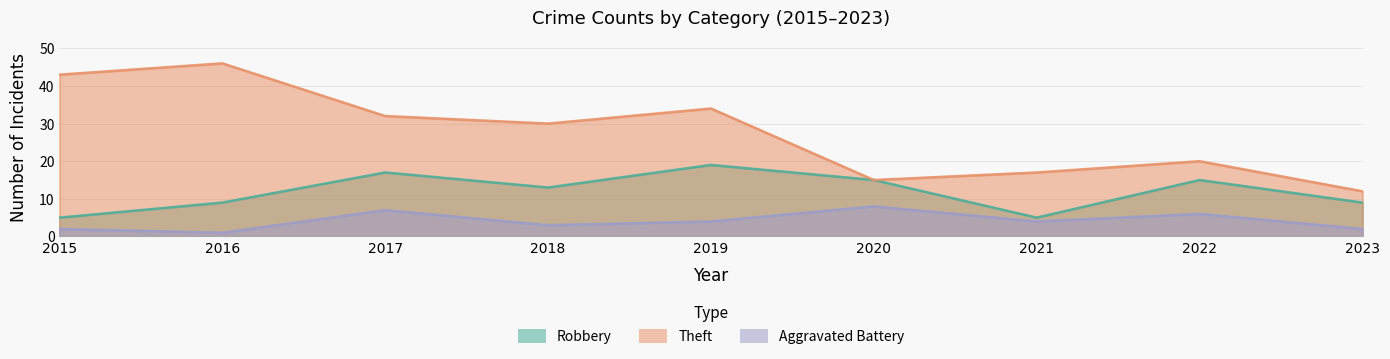

Which category has the highest value across all series?

2016